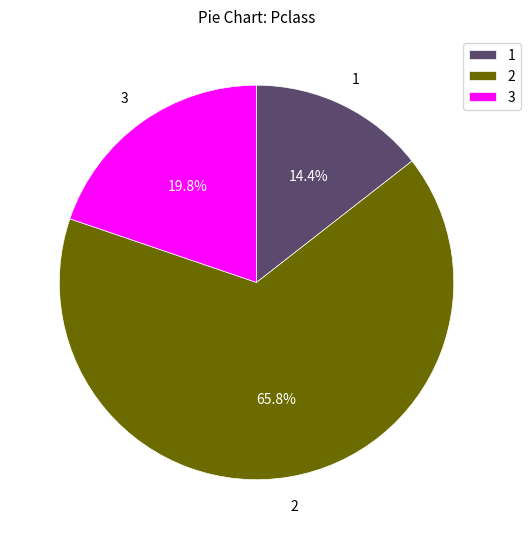

What is the smallest slice in the pie chart?

1